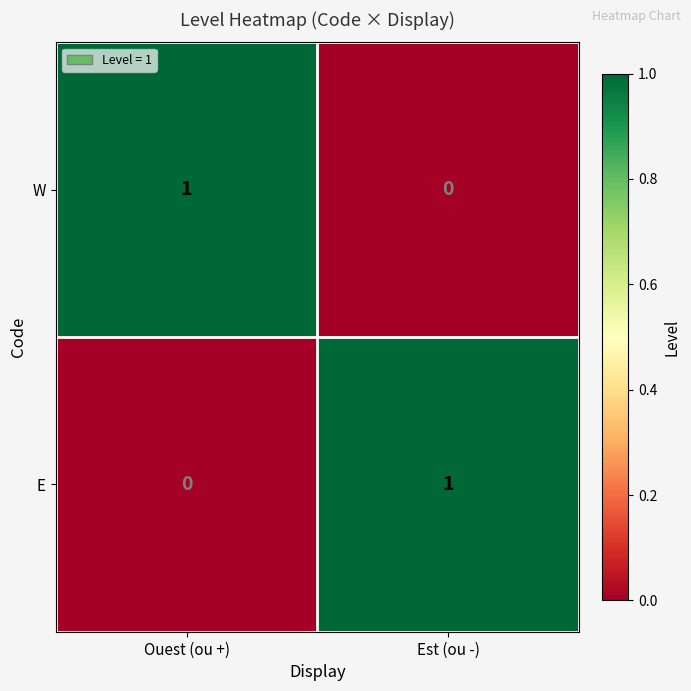

Is the value of W at Est (ou -) greater than the value of E at Est (ou -)?

No